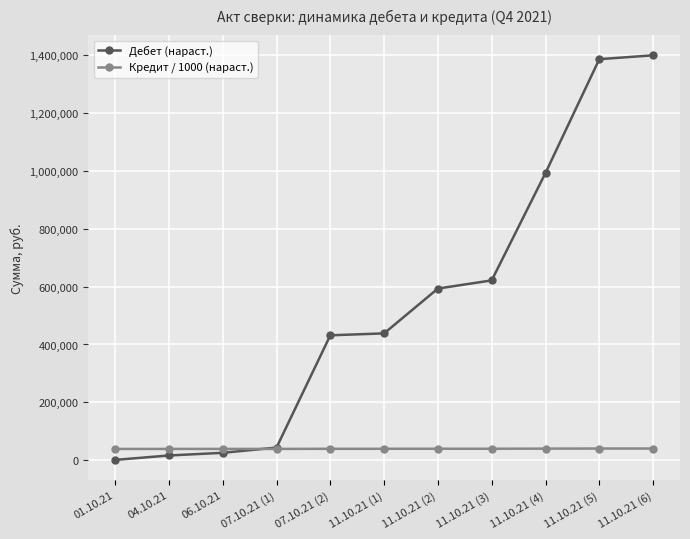

How many lines are shown in the chart?

2